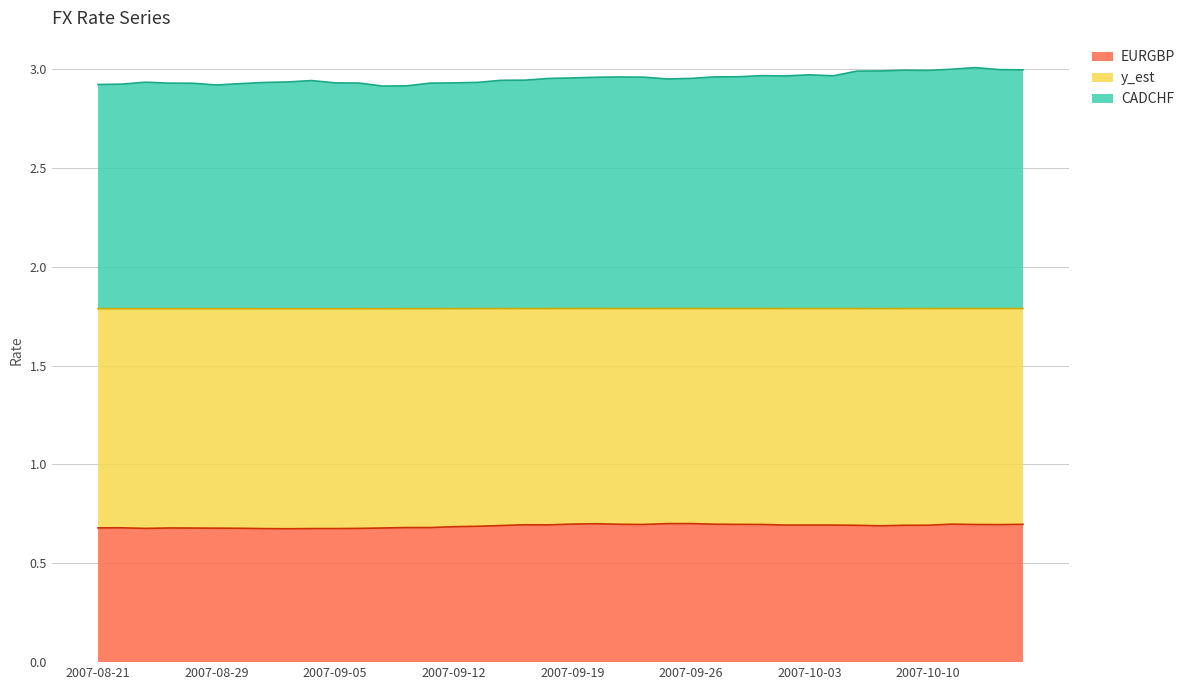

List the labels in order of EURGBP value, largest first.

2007-09-26, 2007-09-25, 2007-09-20, 2007-09-19, 2007-10-11, 2007-09-27, 2007-09-21, 2007-10-16, 2007-09-28, 2007-10-01, 2007-09-24, 2007-10-12, 2007-10-15, 2007-09-17, 2007-09-18, 2007-10-03, 2007-10-02, 2007-10-04, 2007-10-10, 2007-10-09, 2007-10-05, 2007-09-14, 2007-10-08, 2007-09-13, 2007-09-12, 2007-09-10, 2007-09-11, 2007-08-22, 2007-08-21, 2007-08-24, 2007-09-07, 2007-08-27, 2007-08-29, 2007-08-30, 2007-09-06, 2007-08-23, 2007-09-04, 2007-09-05, 2007-08-31, 2007-09-03